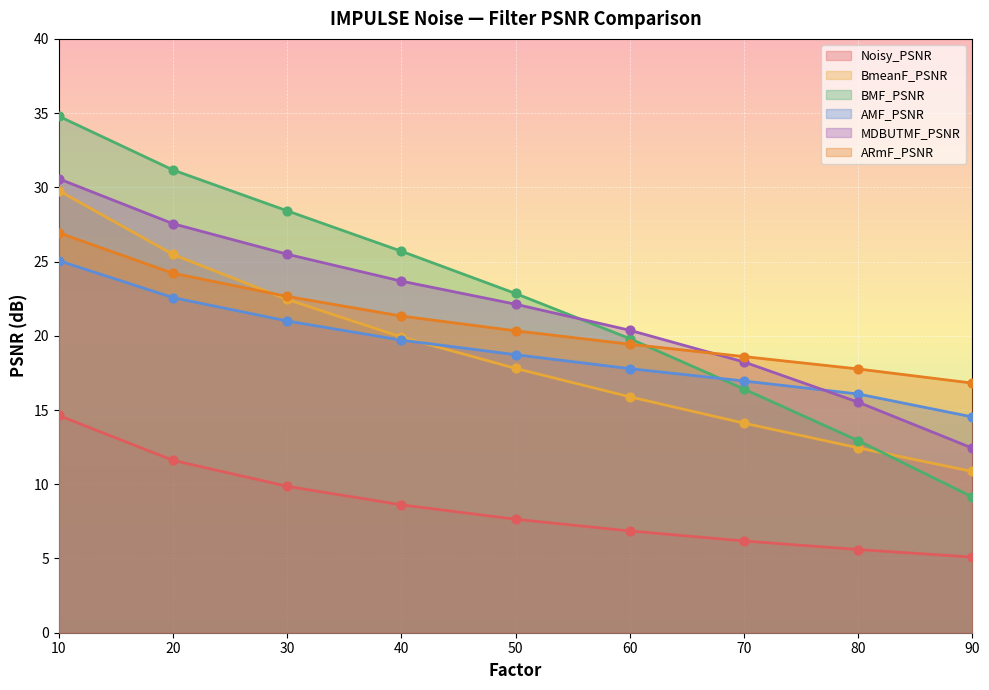

Which series has the largest total across all categories?

BMF_PSNR